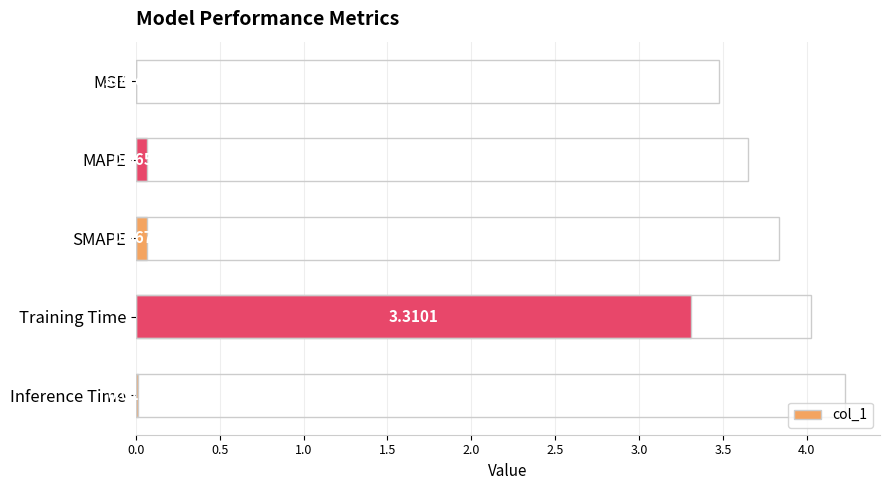

What is the average value?

0.7